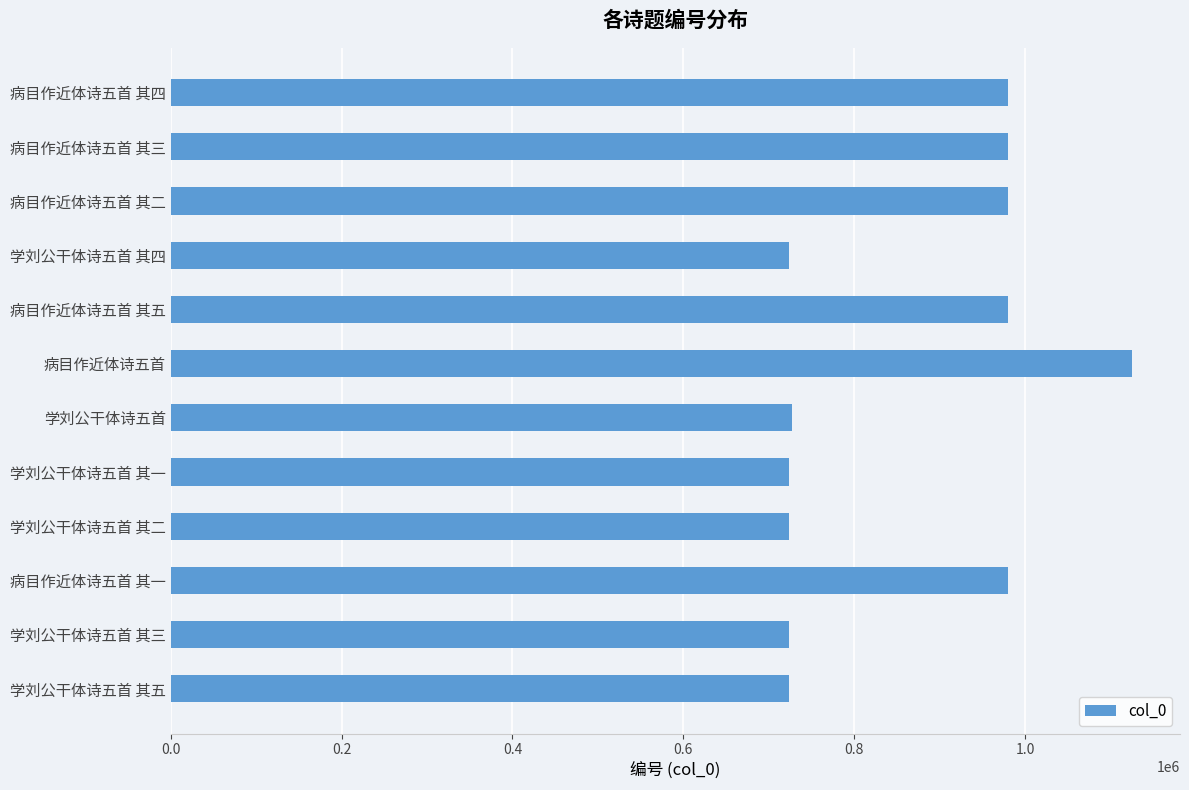

The chart shows a value of 476991 at 病目作近体诗五首 其一. True or false?

False